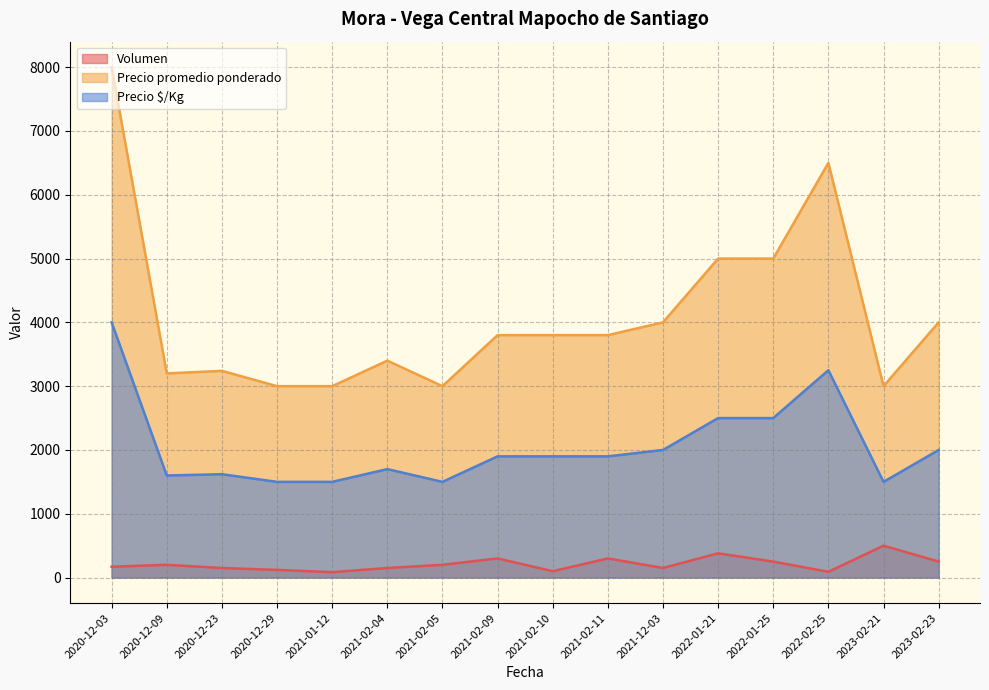

How many interior local valleys does the Precio promedio ponderado series have?

3